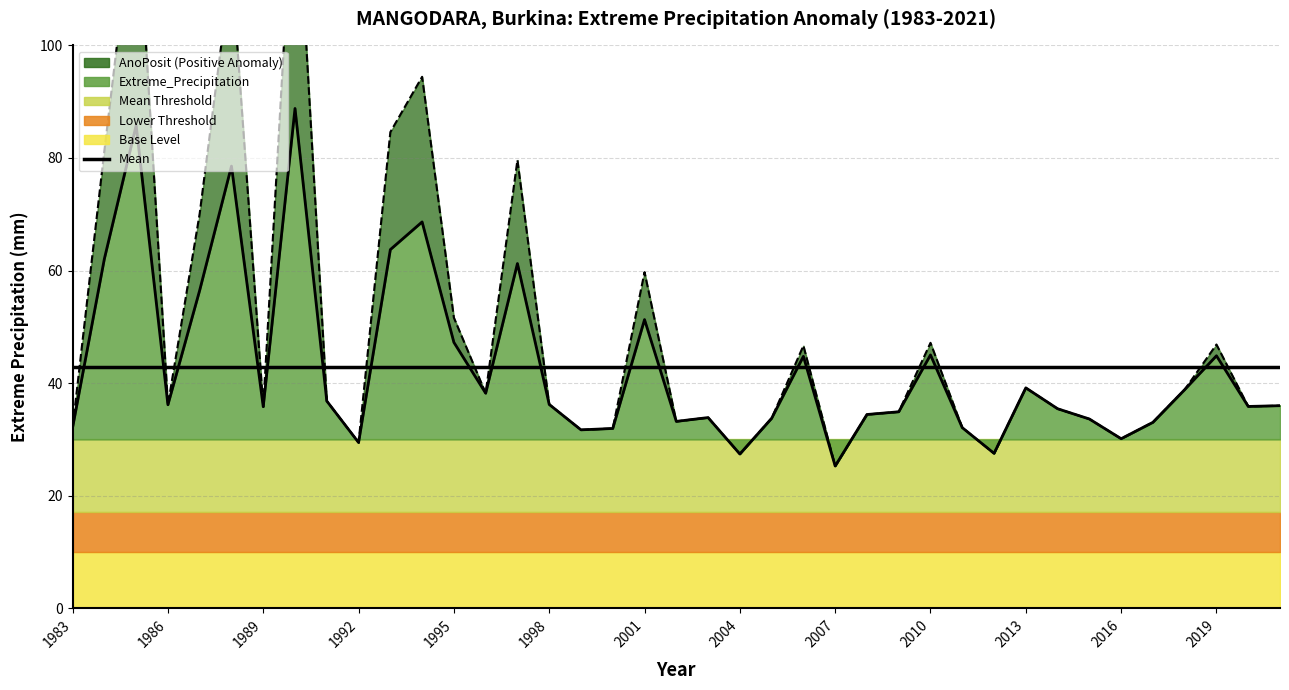

Read the AnoPosit value at 2013.

39.2